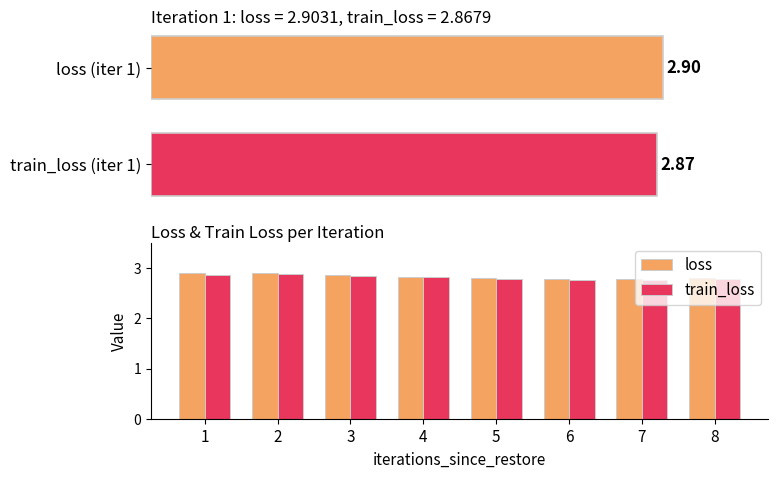

What are all the series names shown in the legend?

loss, train_loss